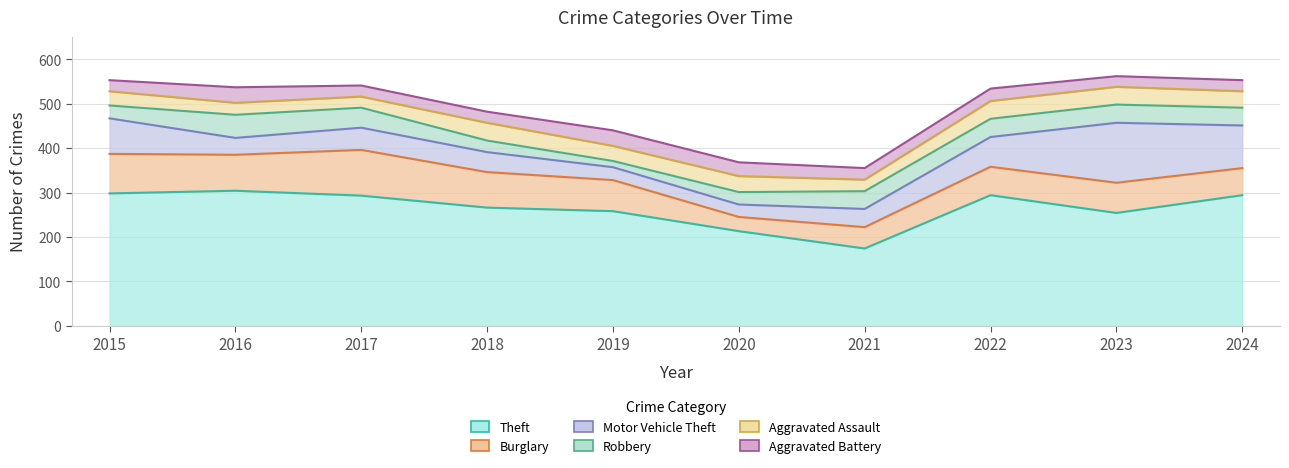

List the series in order of their peak value, lowest first.

Aggravated Battery, Aggravated Assault, Robbery, Burglary, Motor Vehicle Theft, Theft